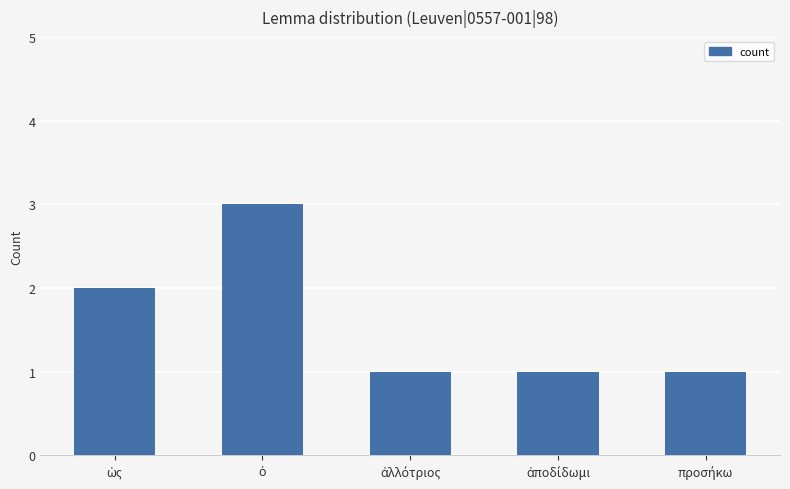

What is the maximum value shown in the chart?

3